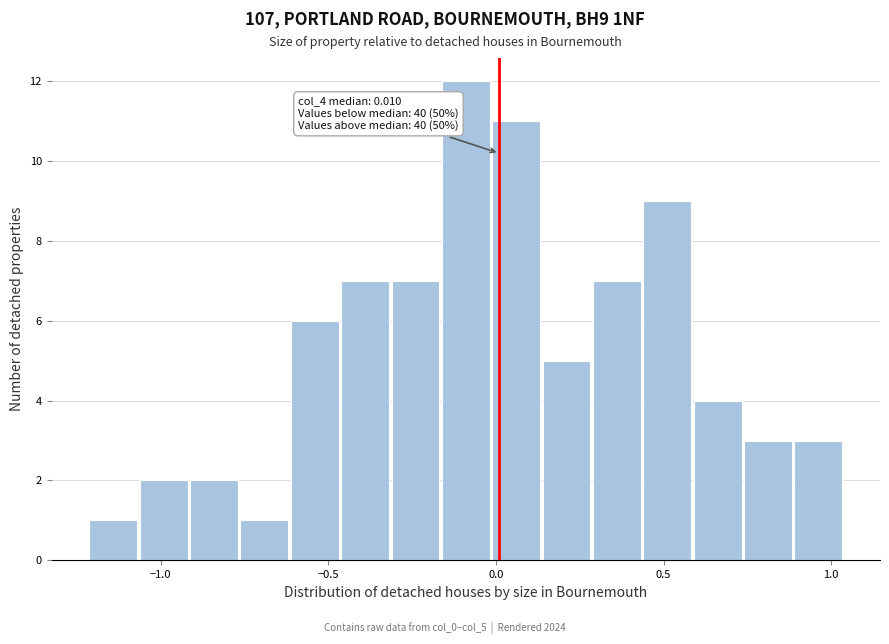

Read against the x-axis, roughly where is the centre of the tallest bar?

-0.10